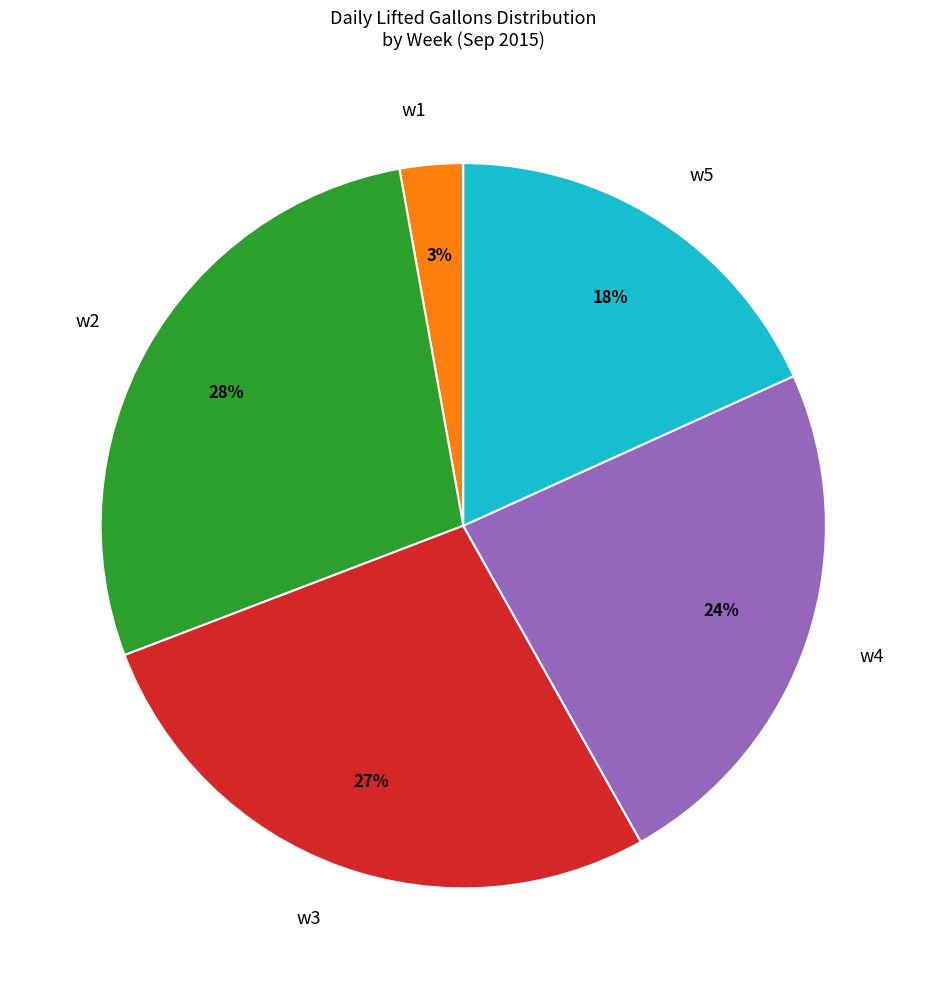

To the nearest percent, what portion does w2 represent?

28%